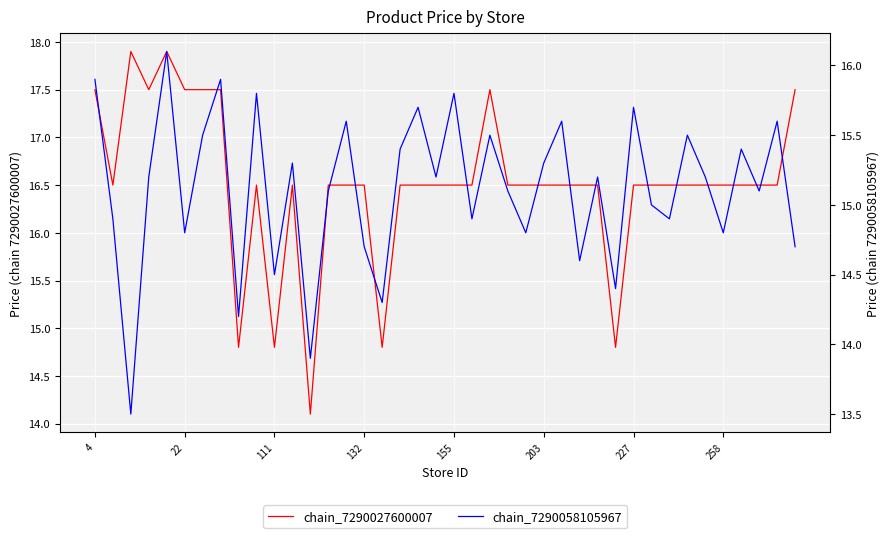

What are all the series names shown in the legend?

chain_7290027600007, chain_7290058105967